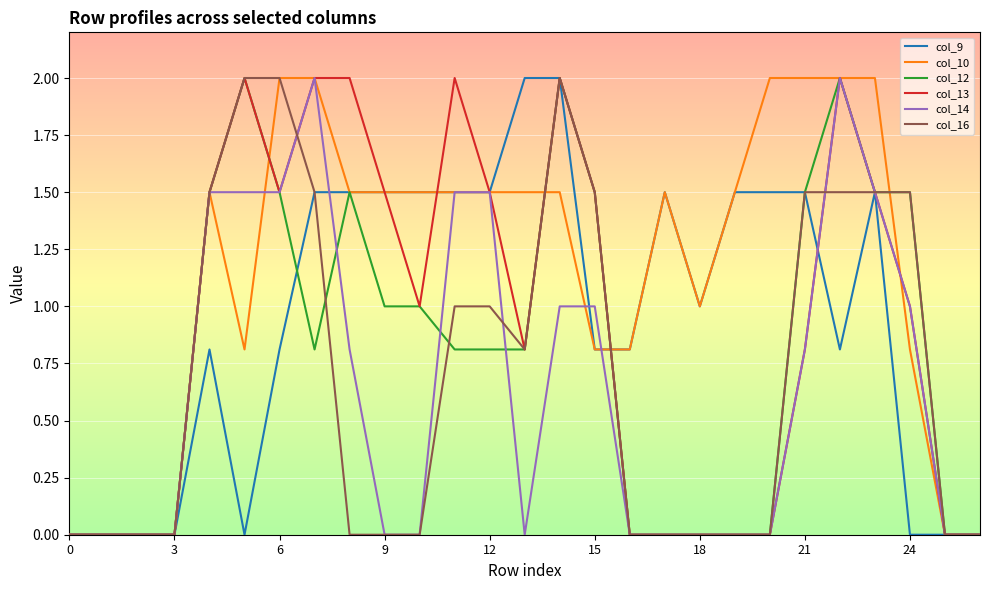

Which series has the largest total across all categories?

col_10